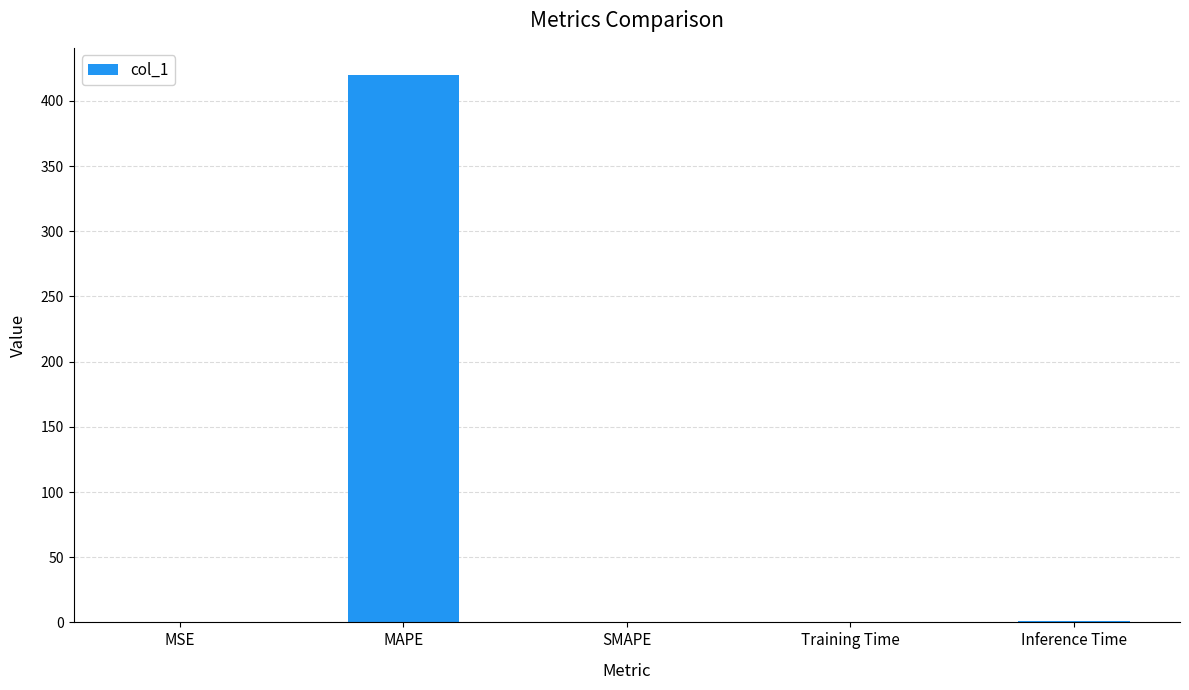

Are the bars grouped side by side (vs. stacked)?

No